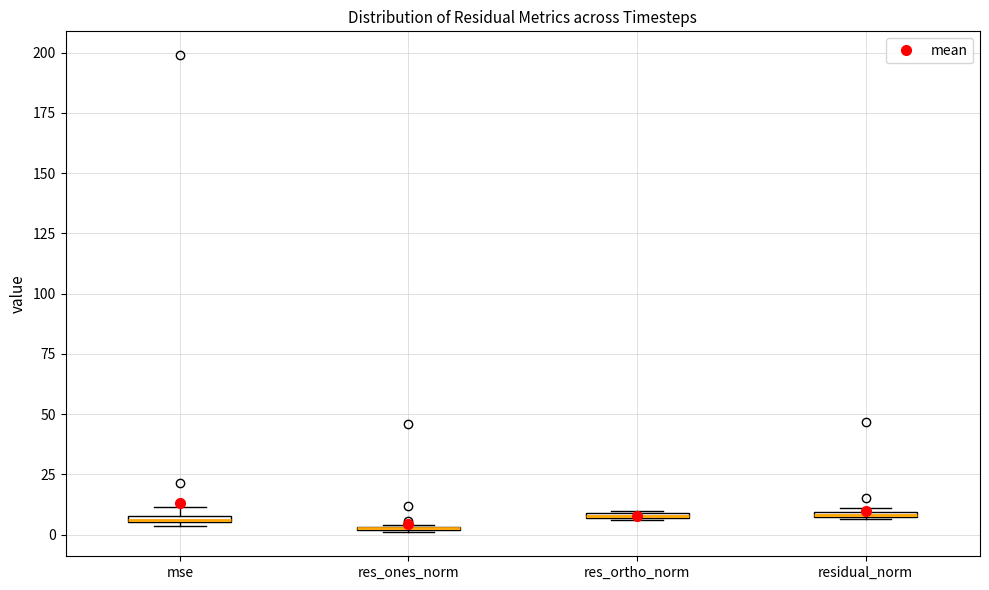

Where is the lower edge of the box for mse on the y-axis? The values are not printed on the chart, so give them approximately, as read against the axis.

5